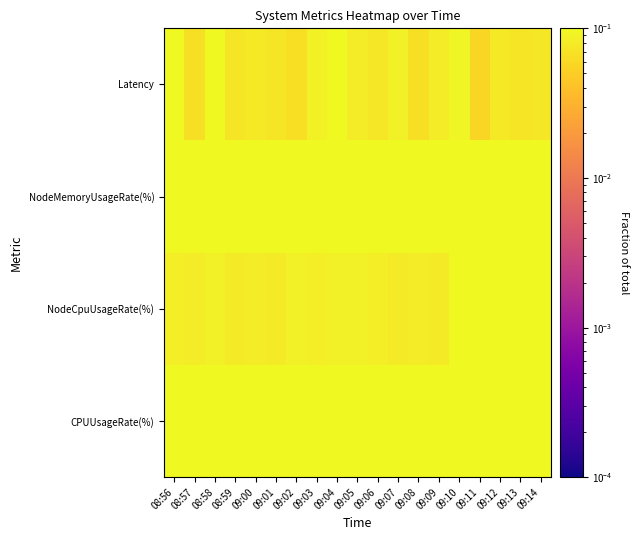

List the series in order of their peak value, lowest first.

Latency, NodeCpuUsageRate(%), NodeMemoryUsageRate(%), CPUUsageRate(%)